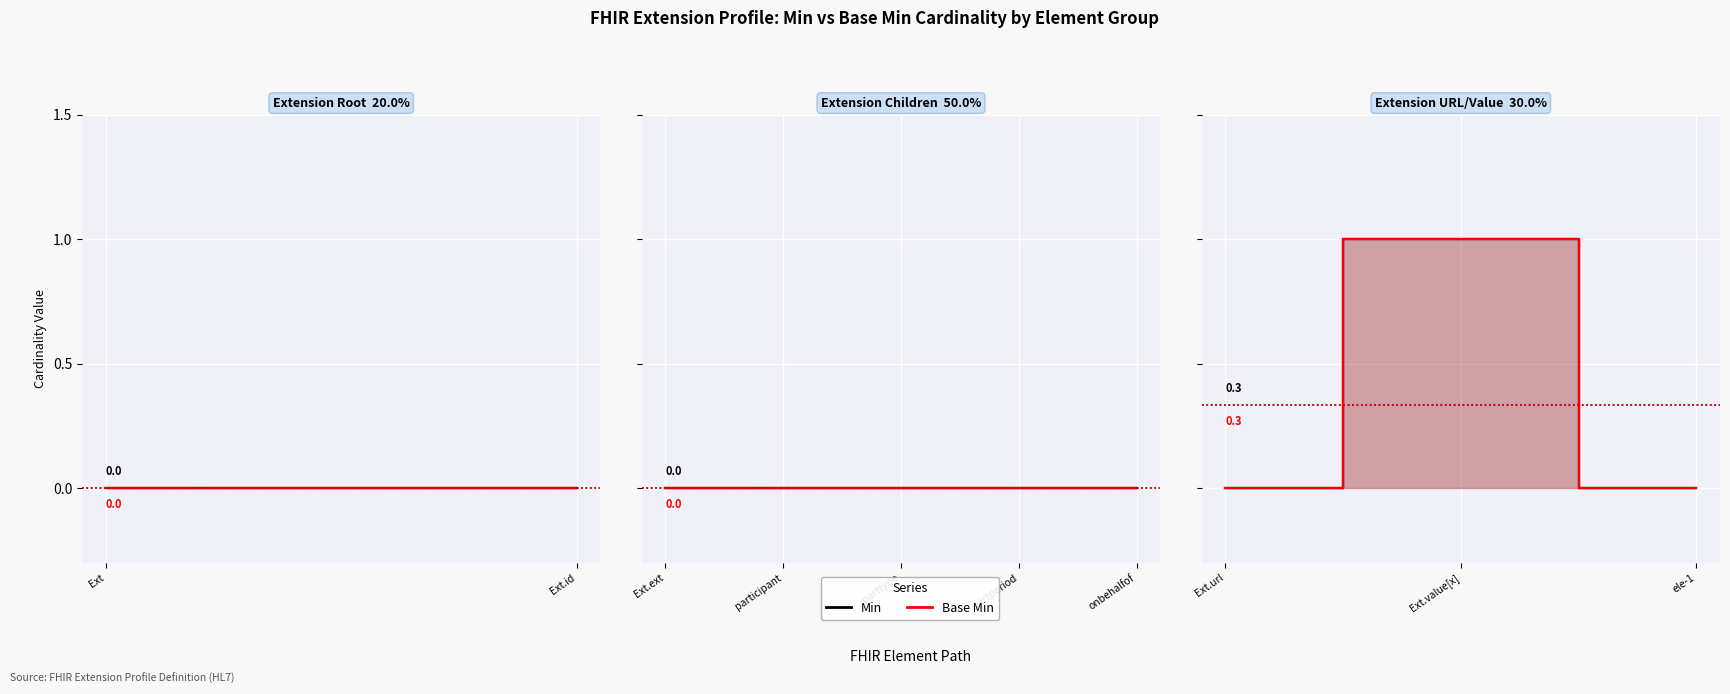

Count the number of data series in this chart.

2